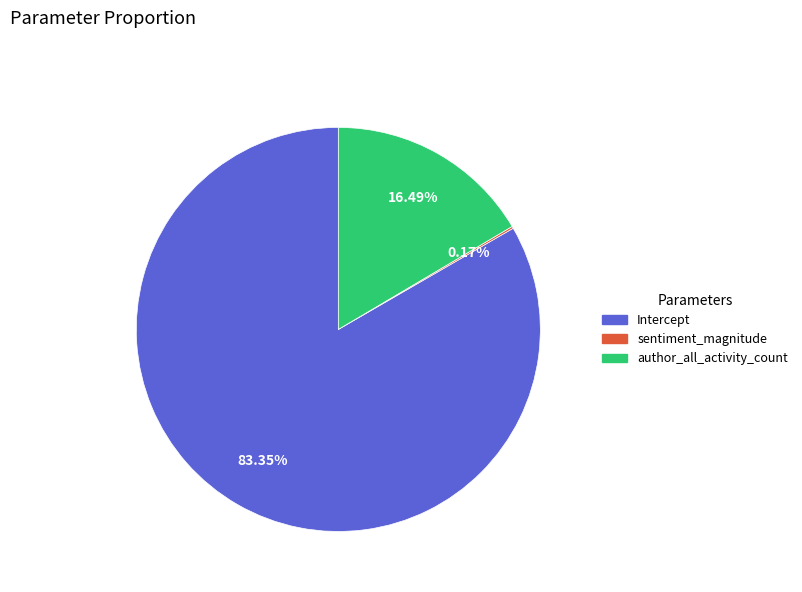

Is there any slice that represents more than half of the pie?

Yes